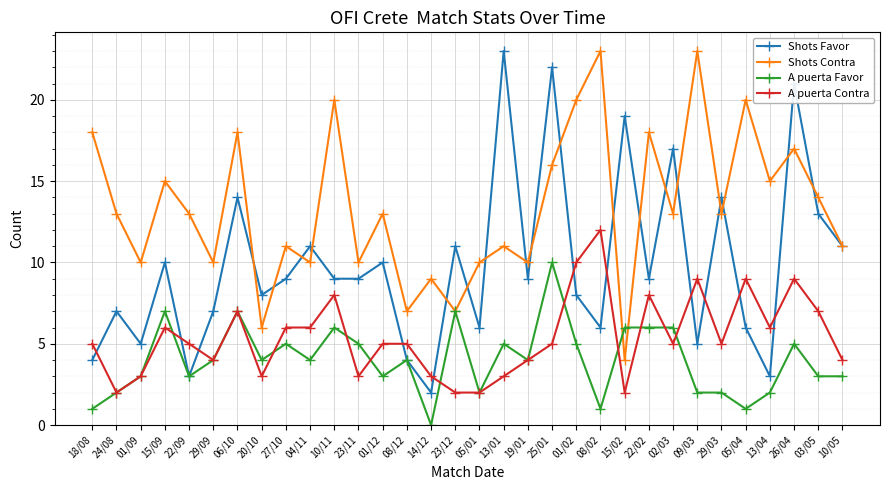

The value of Shots Contra at 20/10 is 6. True or false?

True